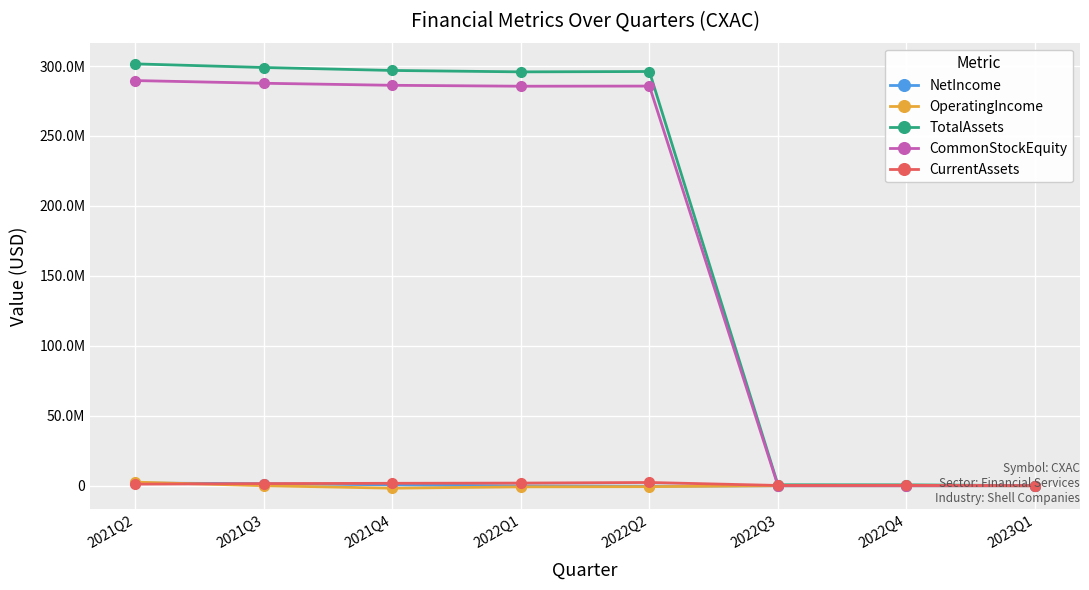

What is the difference between the maximum and minimum values in the CommonStockEquity series?

289604328